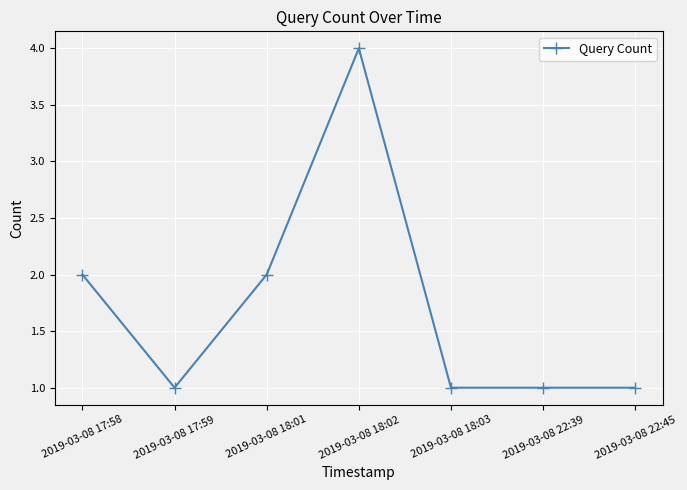

What is the value of the 4th point from the left?

4